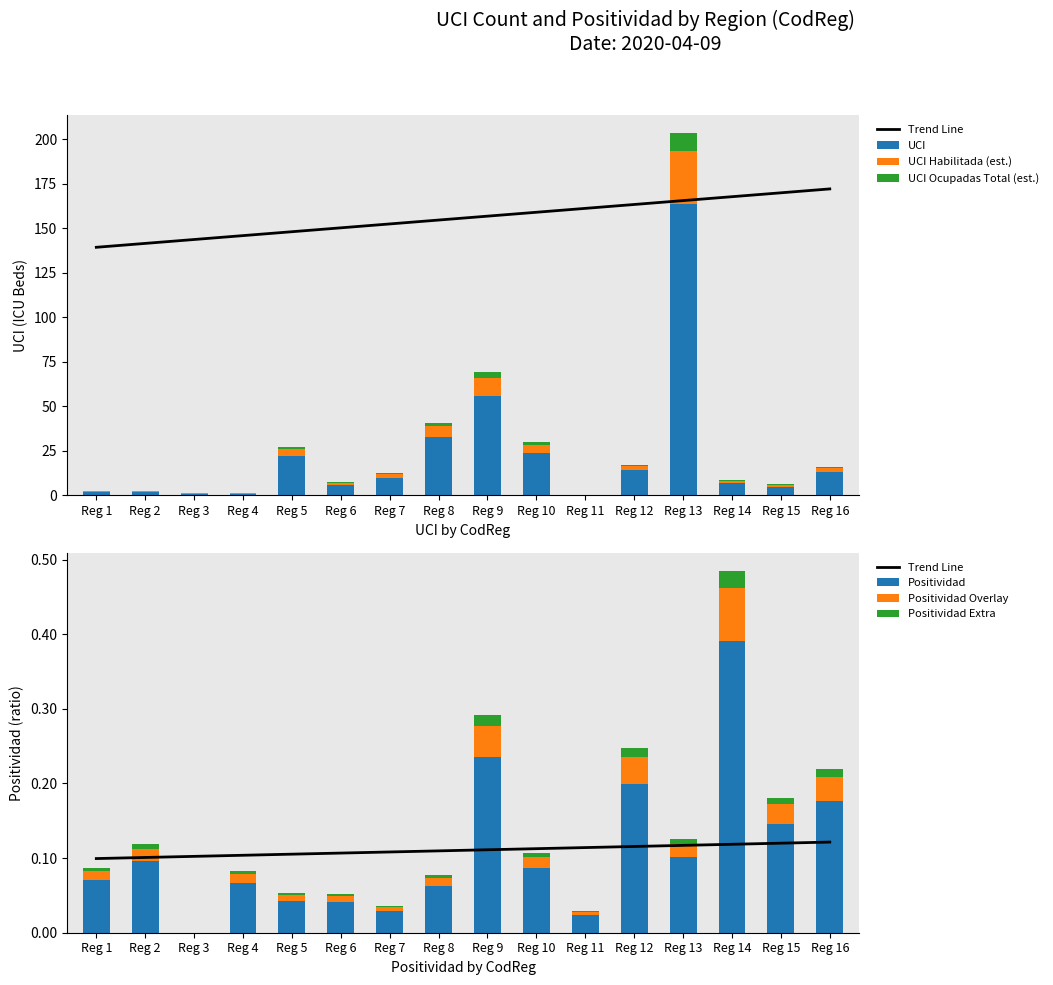

Which series has the largest total across all categories?

UCI